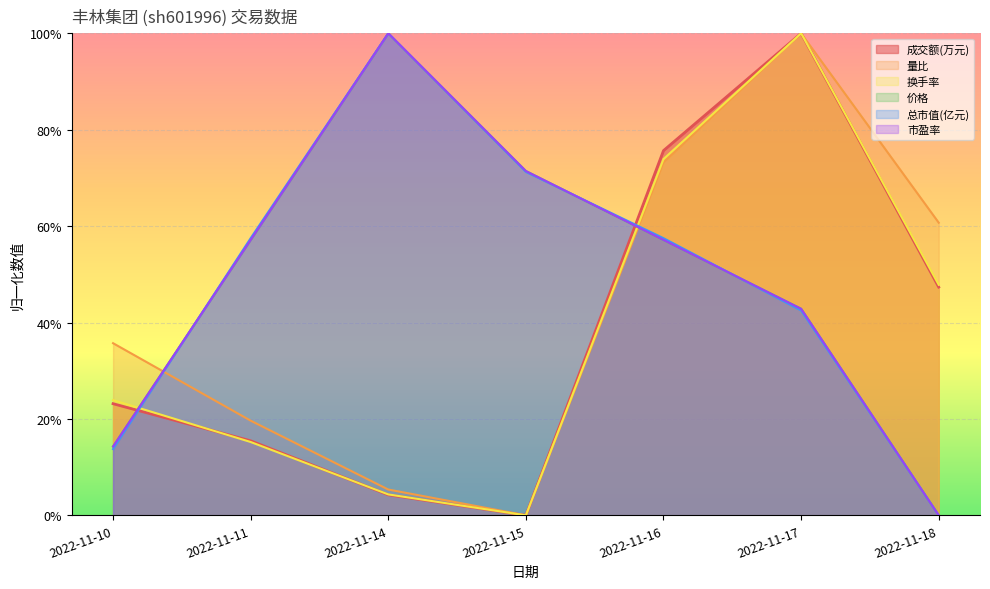

Which has a higher value, 2022-11-15 or 2022-11-14?

2022-11-14